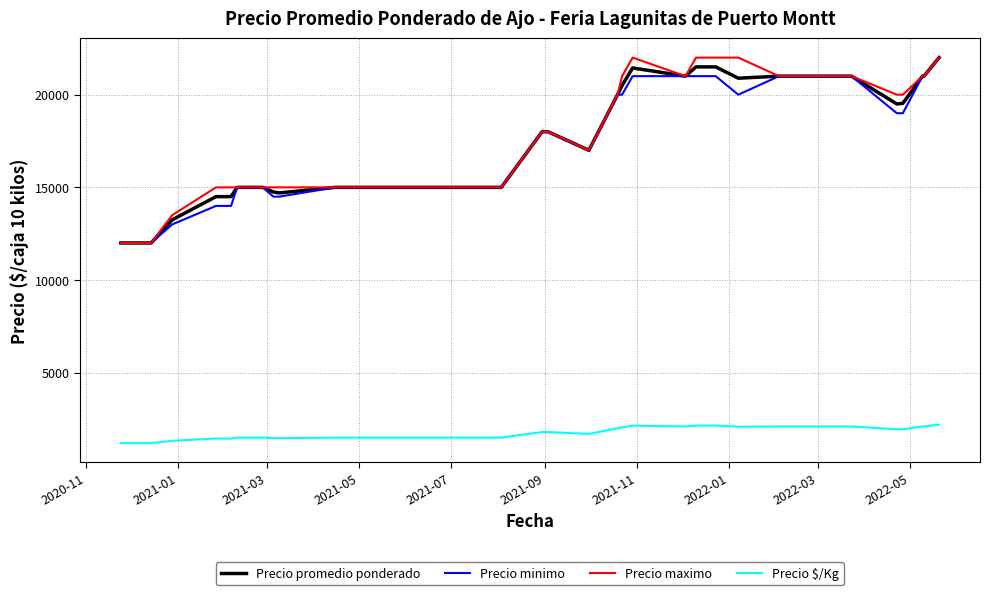

What is the minimum value for Precio maximo?

12000